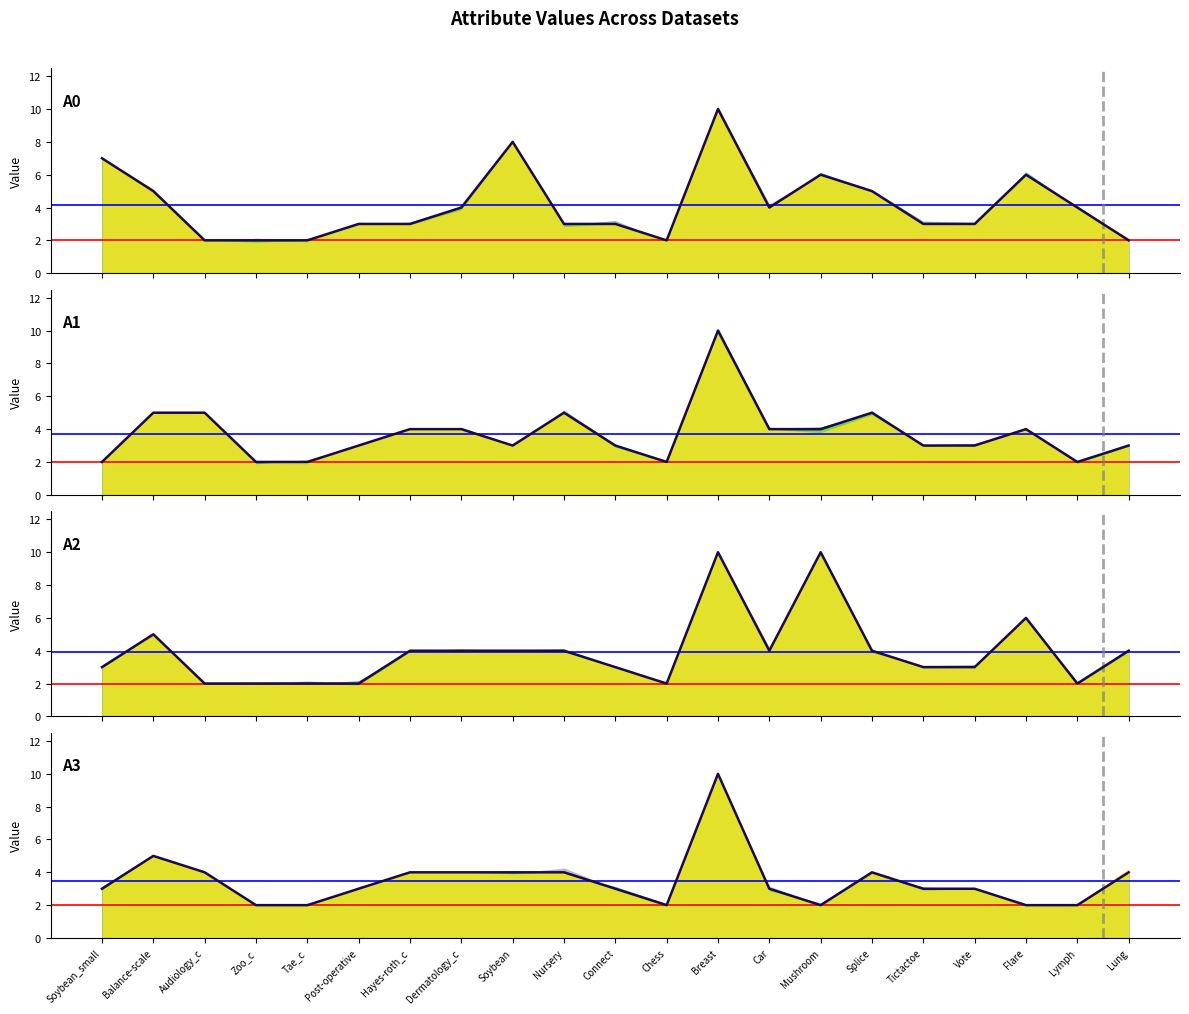

How many data points in A2 are above 4?

4